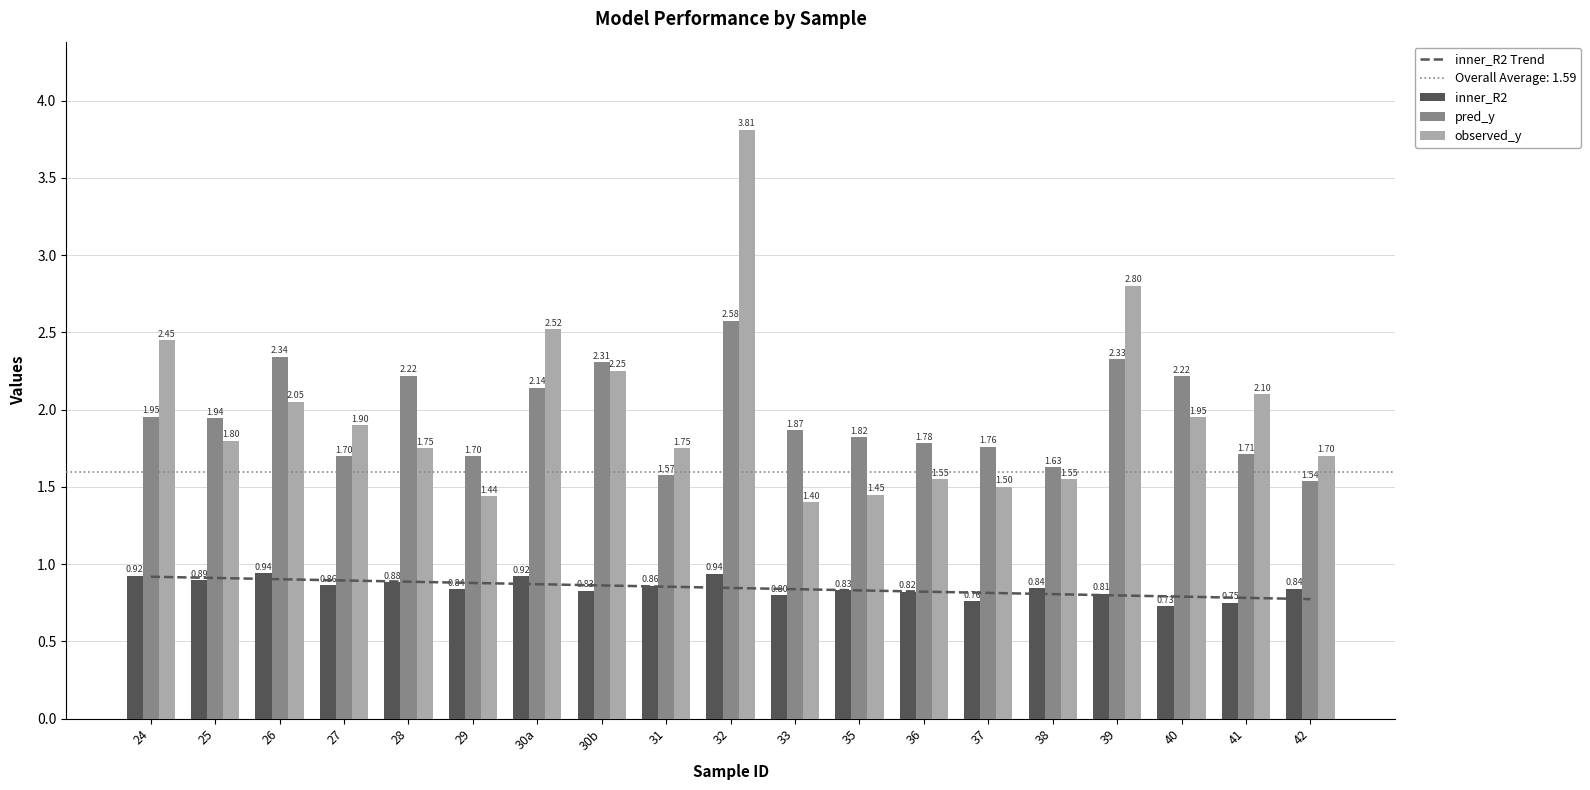

Rank the series by their maximum value, from highest to lowest.

observed_y, pred_y, inner_R2, inner_R2 Trend